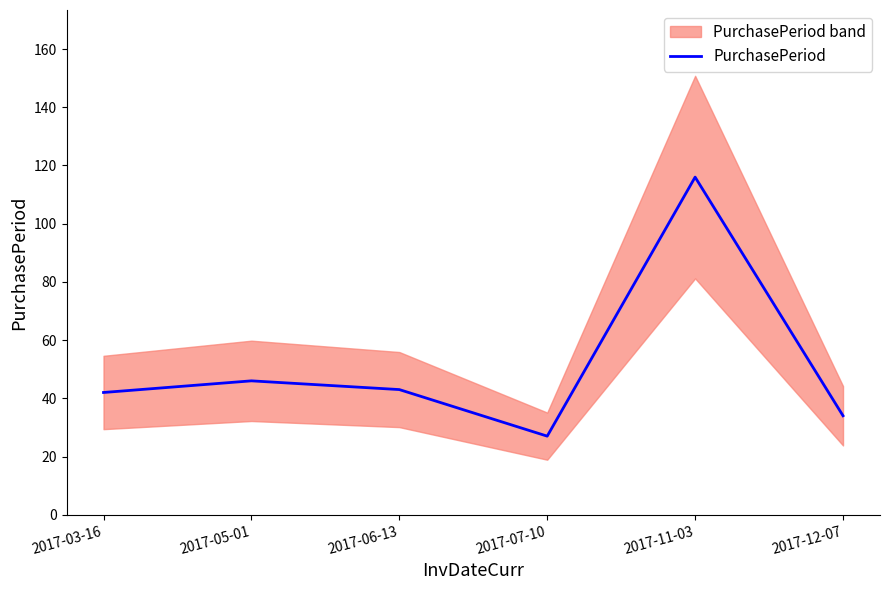

What is the value of the 5th point from the left?

116